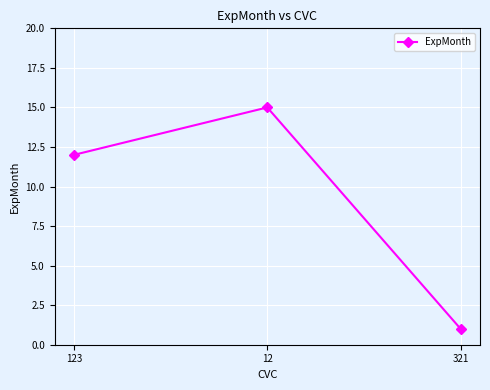

Is it true that the value at 321 is 2?

False